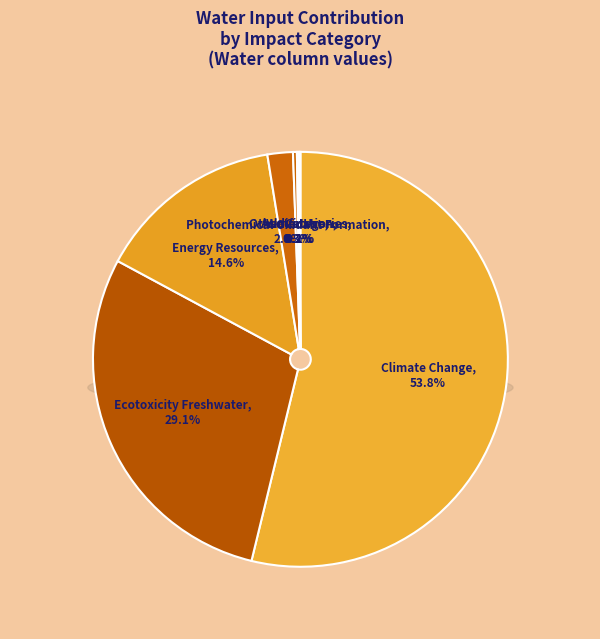

True or false: Particulate Matter Formation accounts for 0% of the total.

True